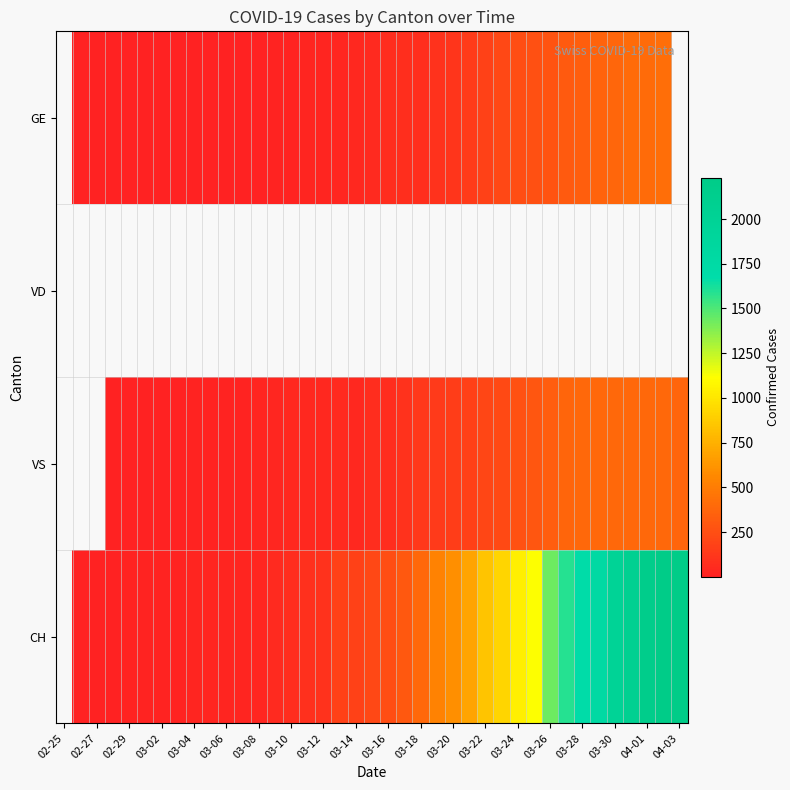

Is it true that CH equals 2394.4 at 03-26?

False